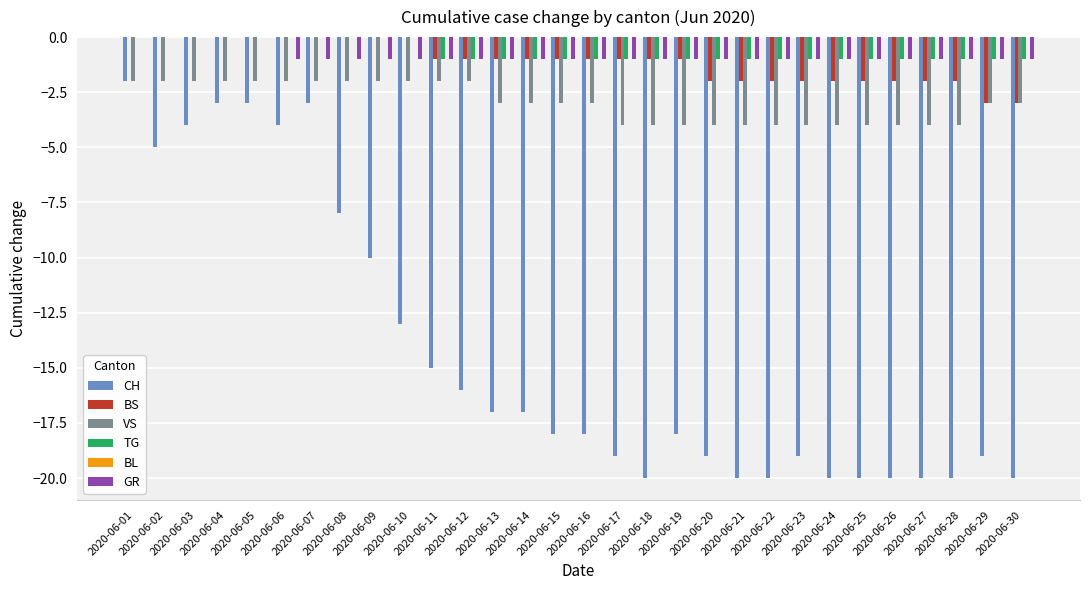

How many groups of bars are there?

30